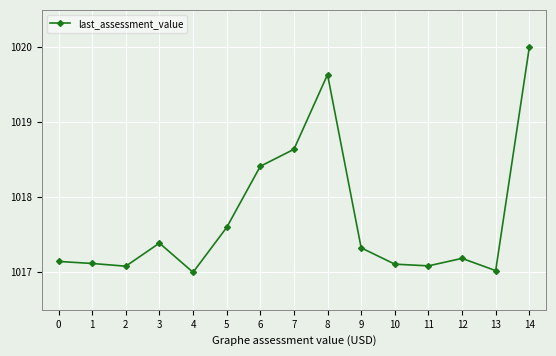

At which category does the chart reach its peak across all series?

14